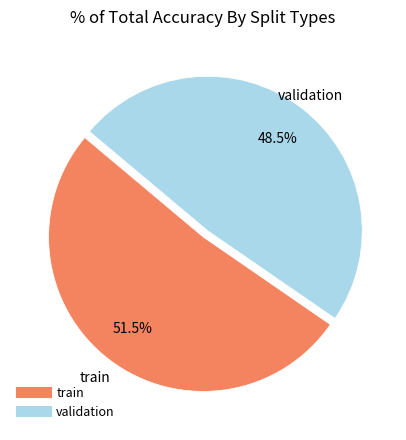

To the nearest percent, what is the difference between the train and validation slice percentages?

3%